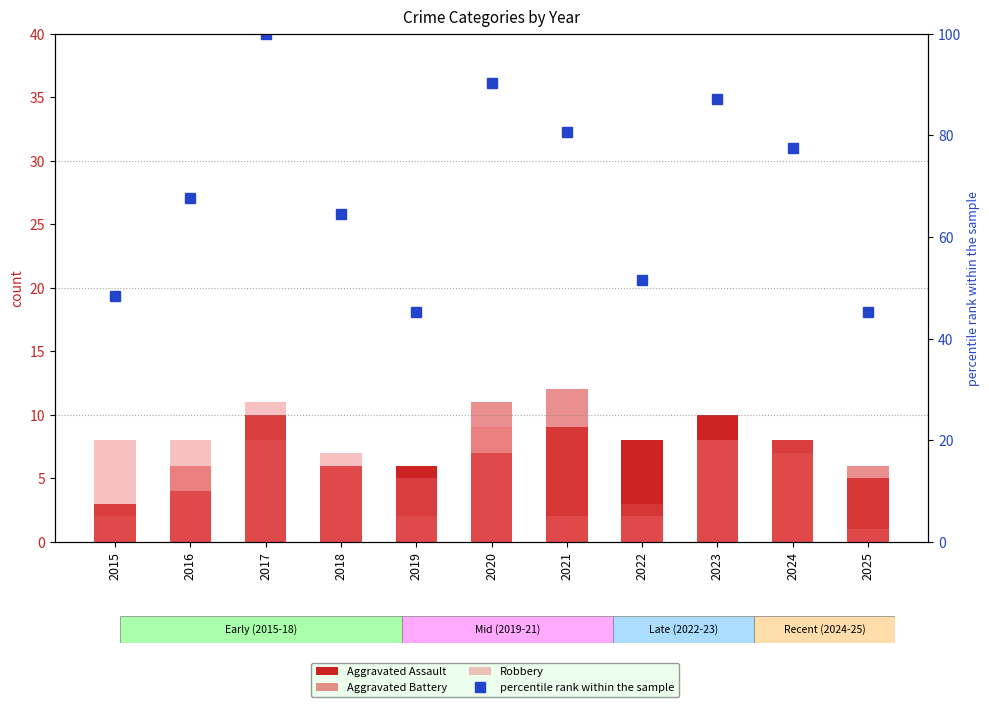

At how many categories does at least one series exceed 51?

8